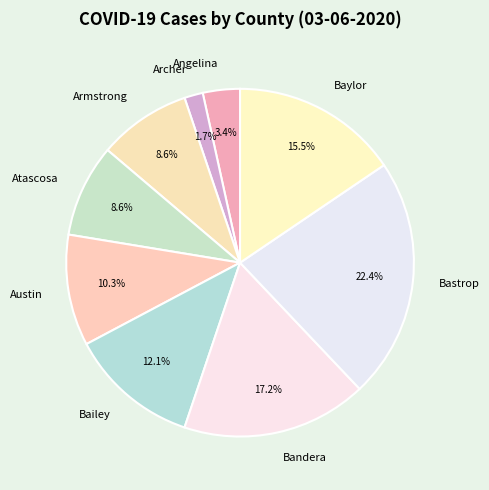

To the nearest percent, what is the difference between the largest and smallest slice percentages?

21%